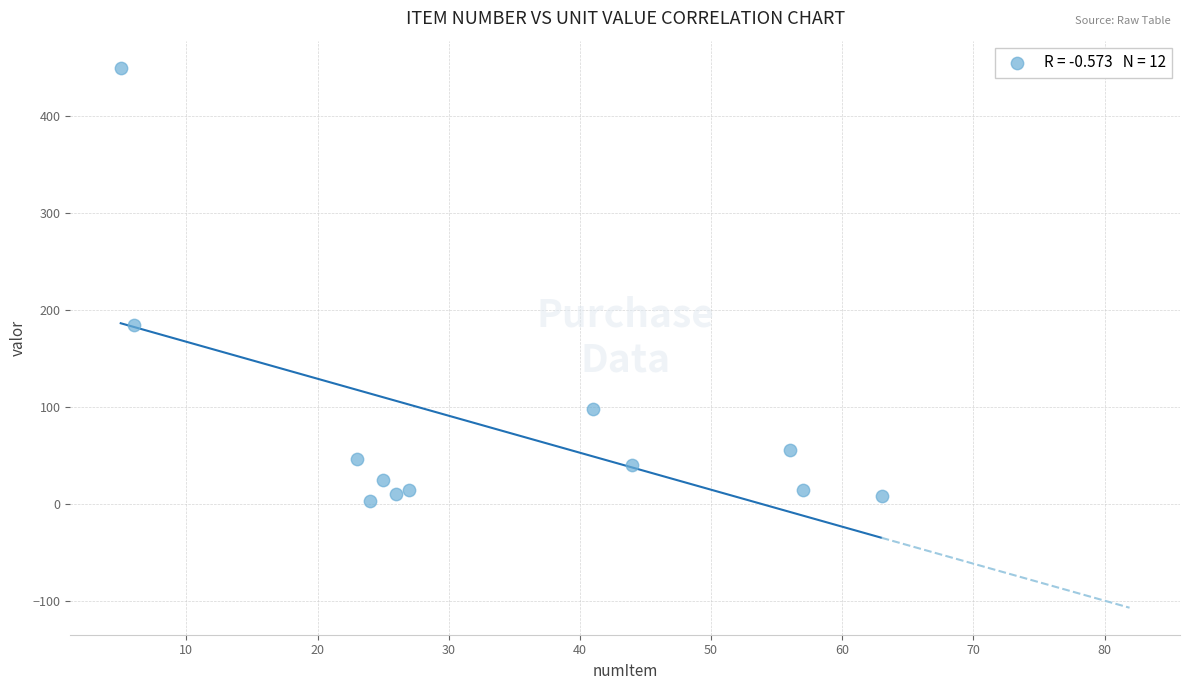

What is the range of Y values (max minus min)?

447.0